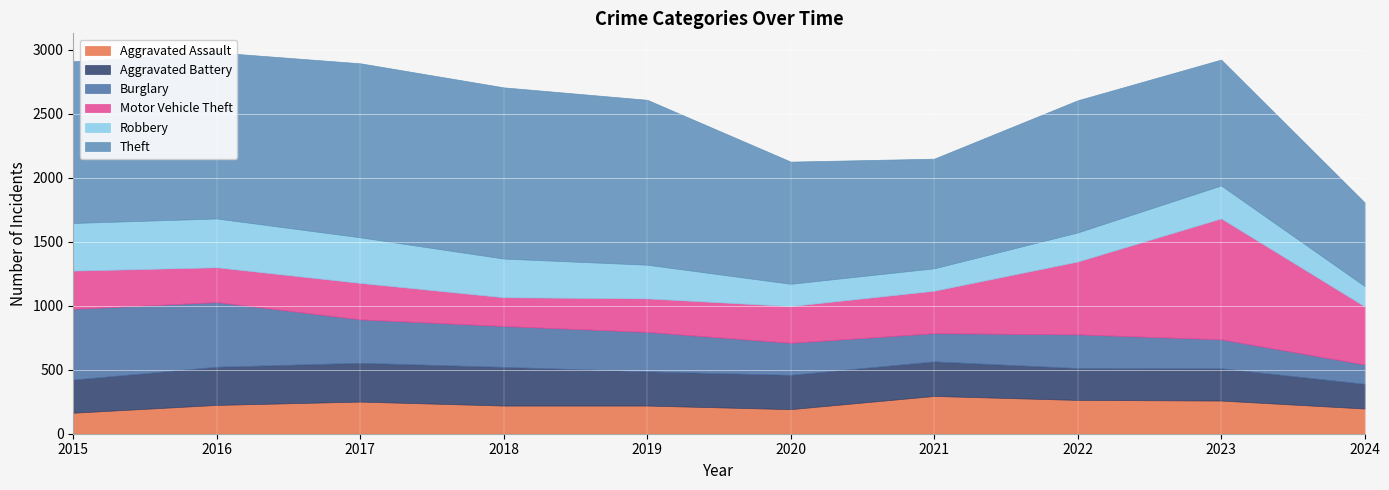

What is the value of the Robbery point at the 8th from the left?

227